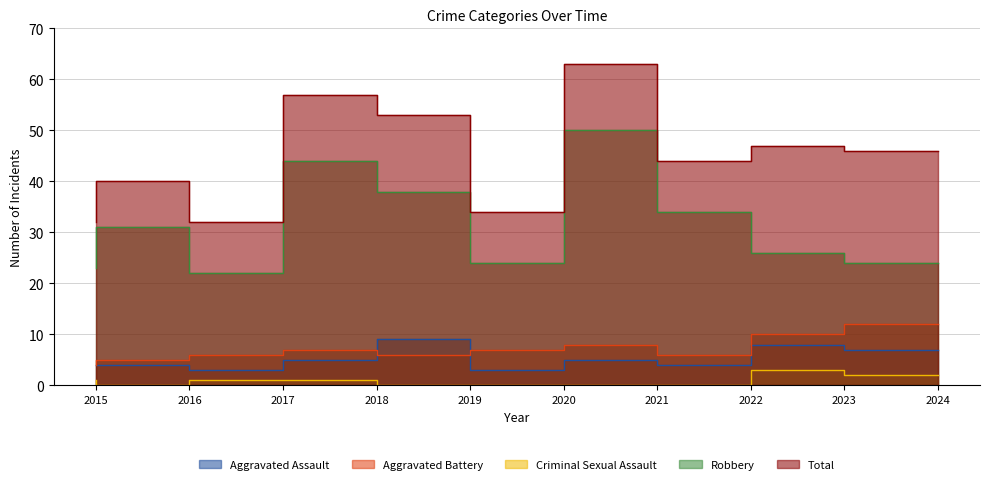

True or false: Aggravated Assault and Criminal Sexual Assault cross at least once.

False